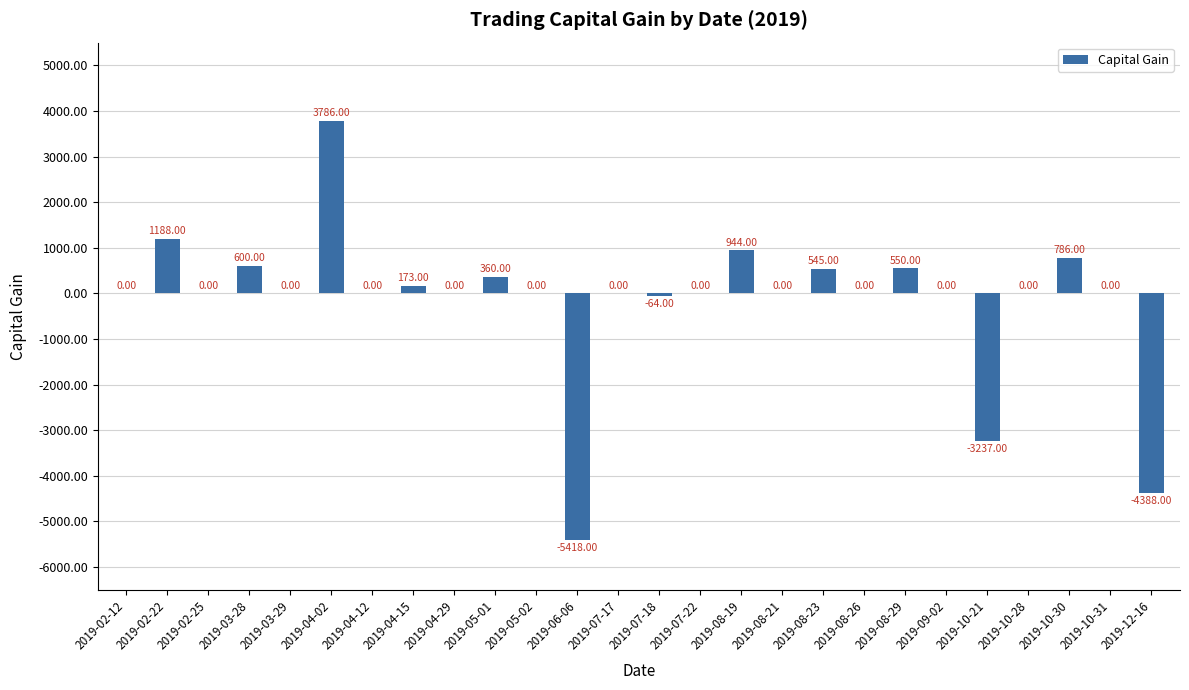

Which has a higher value, 2019-06-06 or 2019-03-29?

2019-03-29